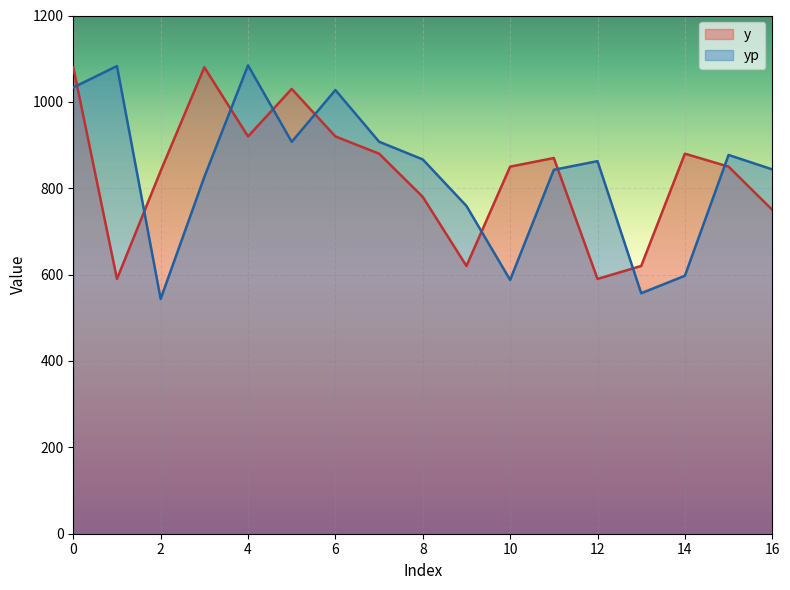

True or false: y has more than 1 points higher than both neighbors.

True